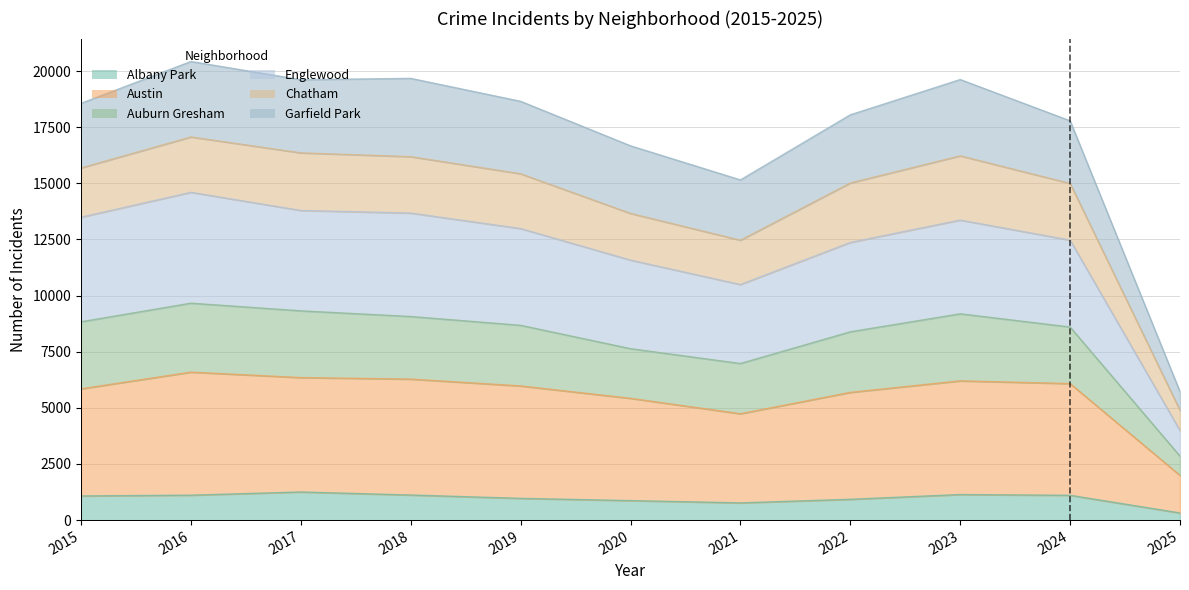

True or false: Auburn Gresham and Englewood cross at least once.

False